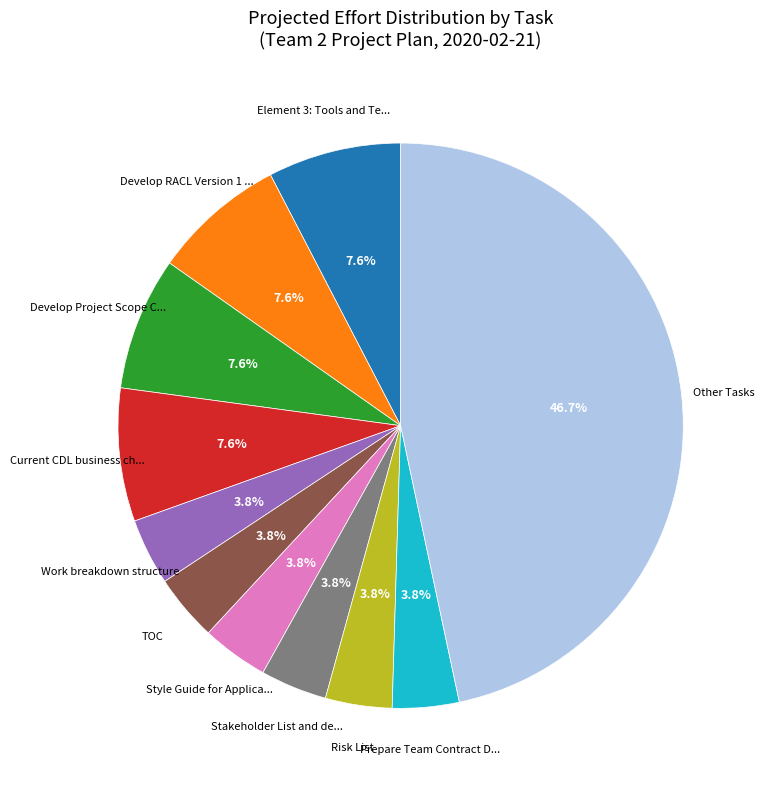

Is there a majority slice in this chart?

No